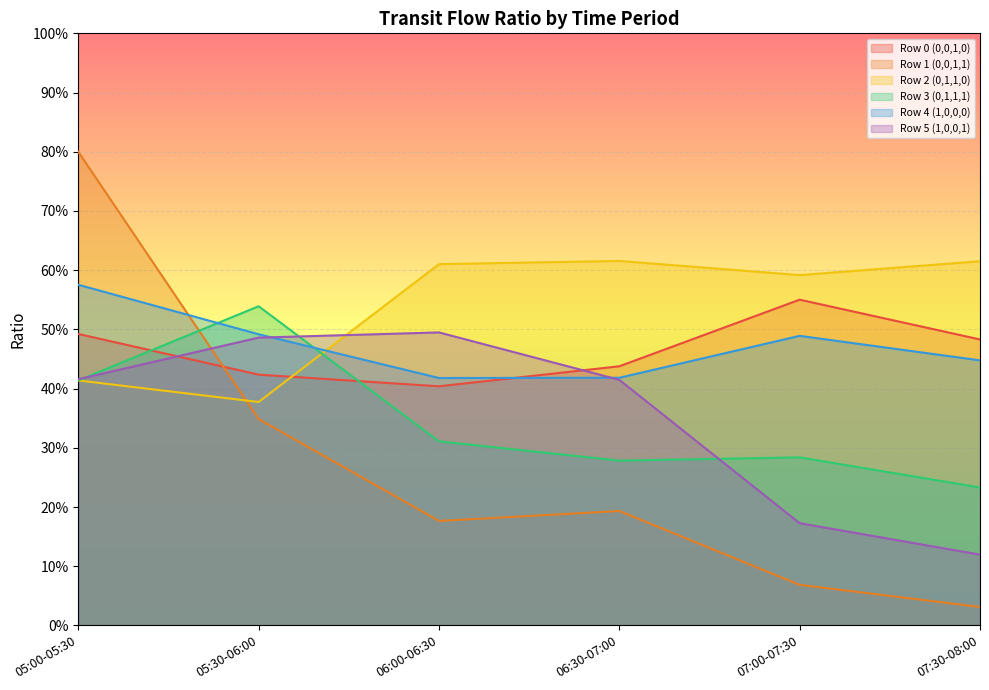

How many intersections are there between Row 5 (1,0,0,1) and Row 1 (0,0,1,1)?

1